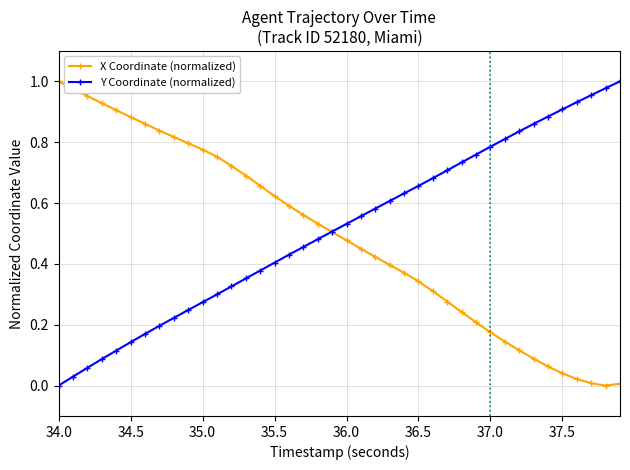

At which label does X Coordinate (normalized) reach its peak?

34.0